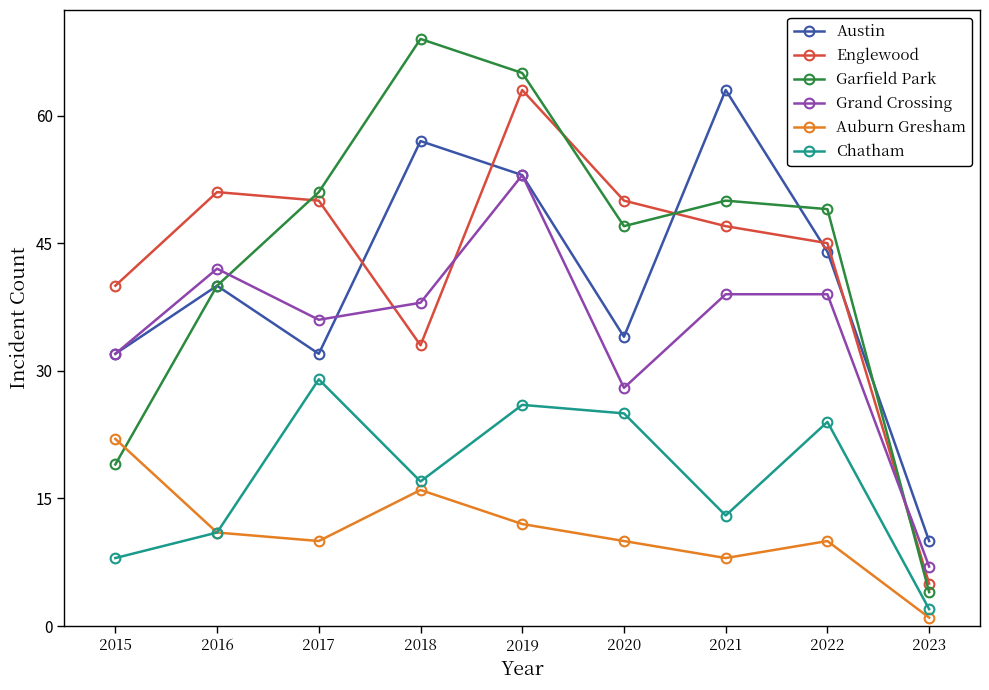

True or false: Englewood has a value of 58 at 2018.

False